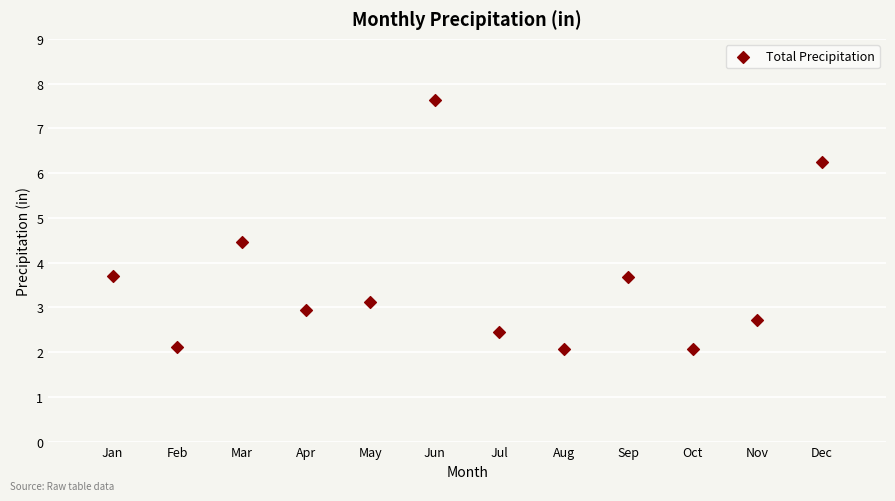

What is the average Y value?

3.6